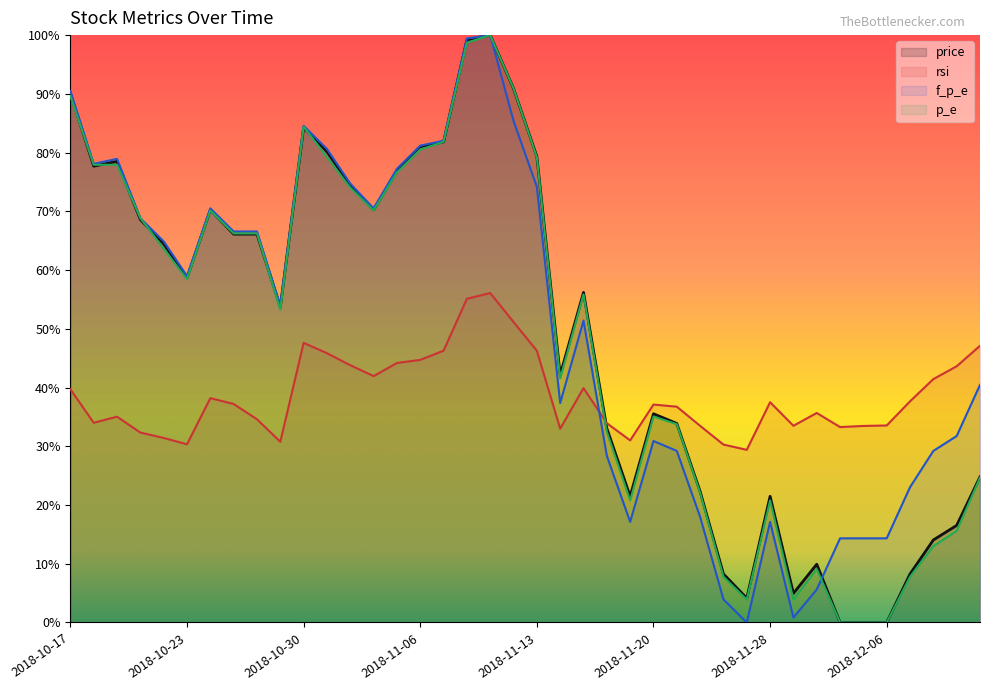

What is the total value across all series at 2018-10-17?

309.8